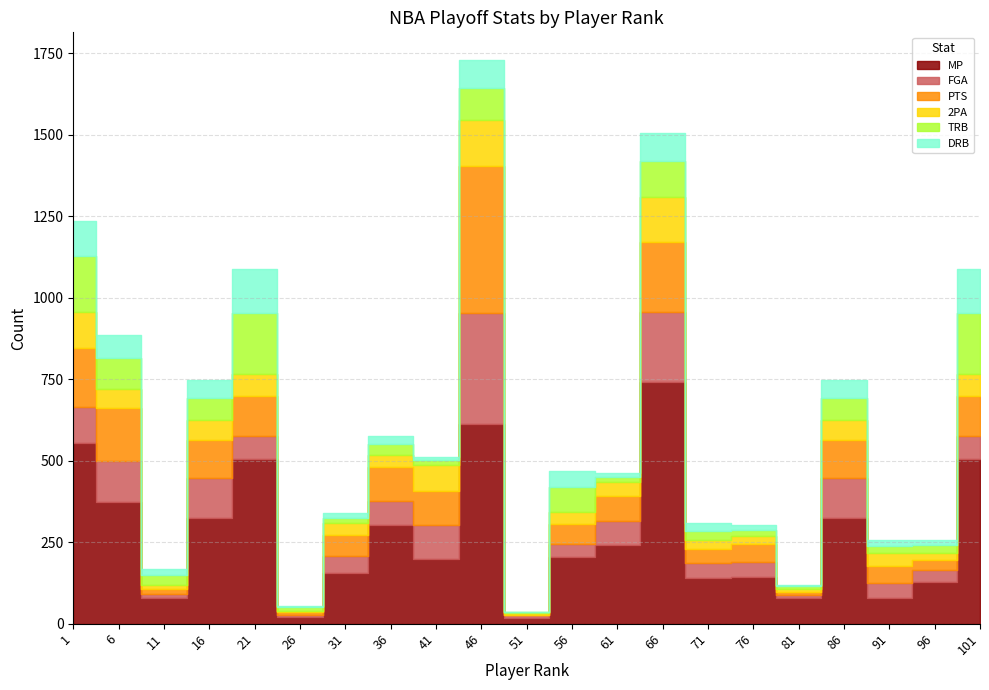

Which series has the widest spread of values?

MP